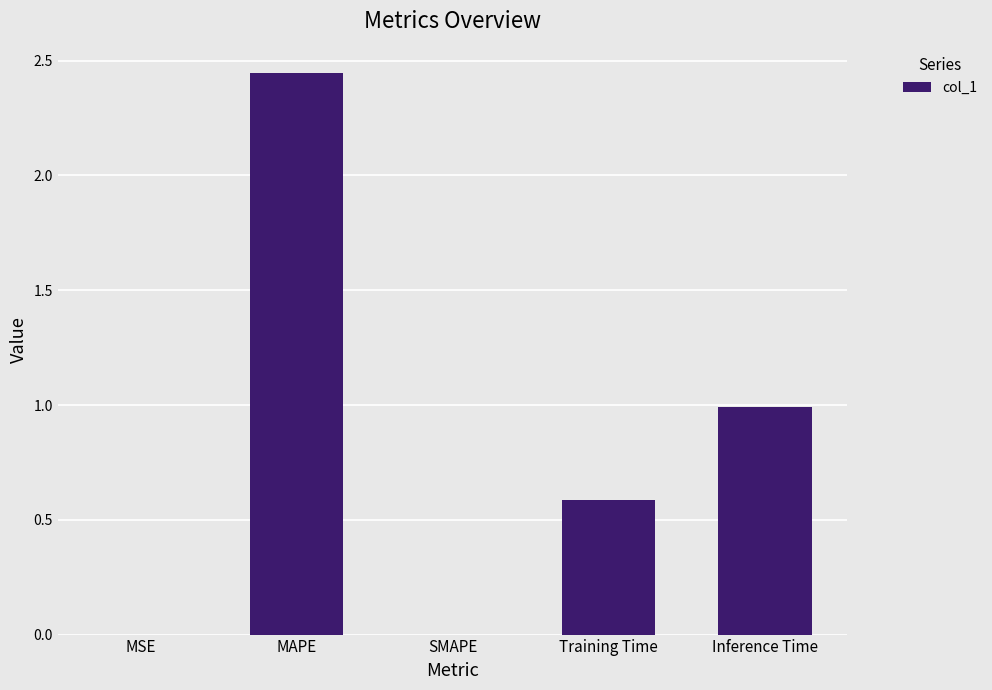

Between Inference Time and Training Time, which is larger?

Inference Time